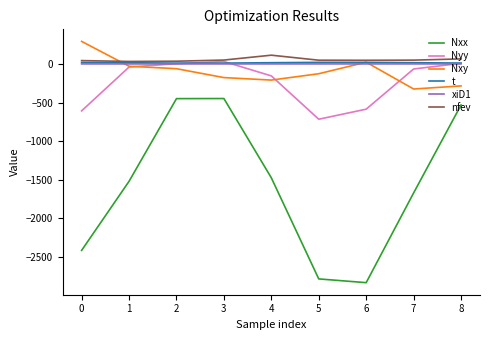

Which series has the largest total across all categories?

nfev